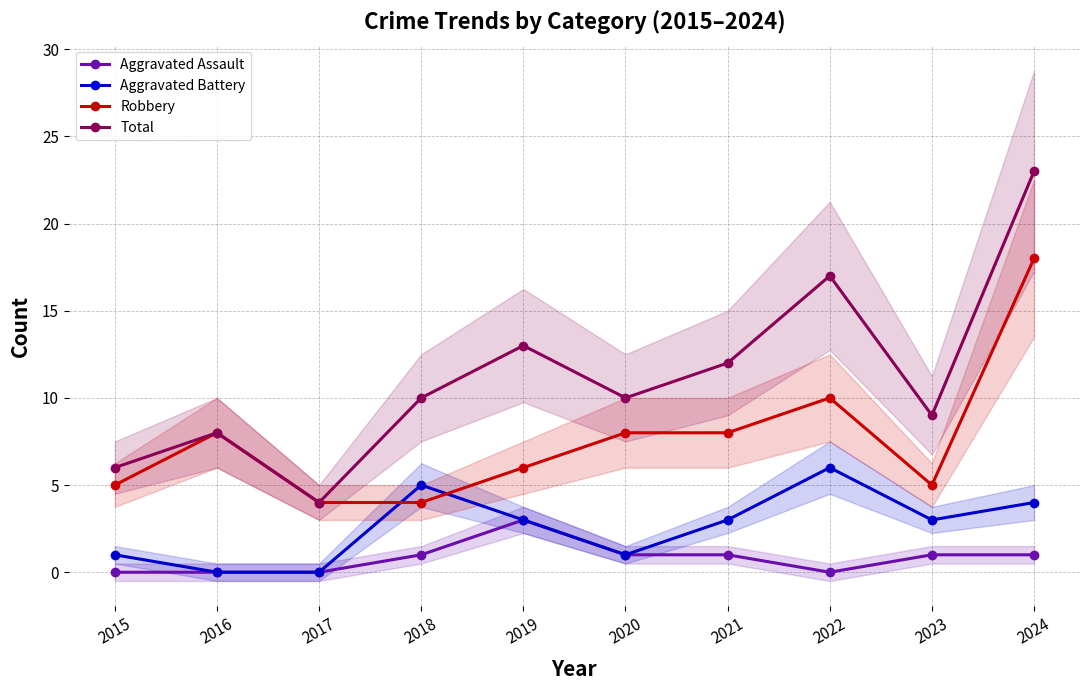

True or false: Total and Aggravated Battery cross at least once.

False